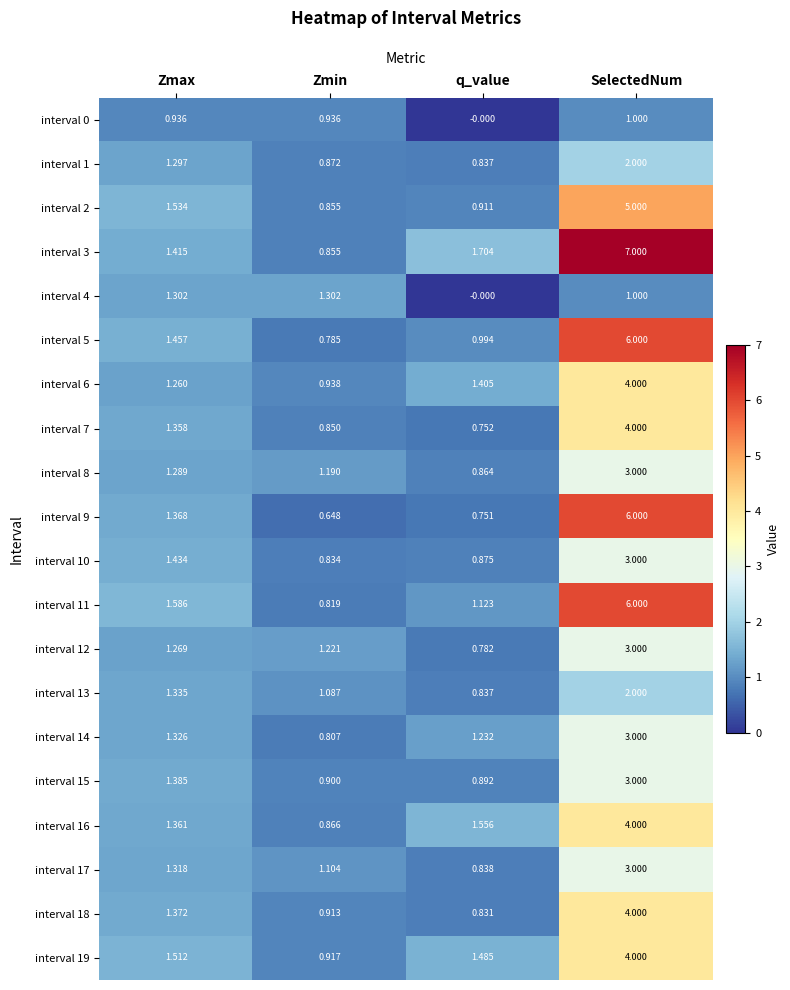

At which category is the sum across all series the highest?

SelectedNum